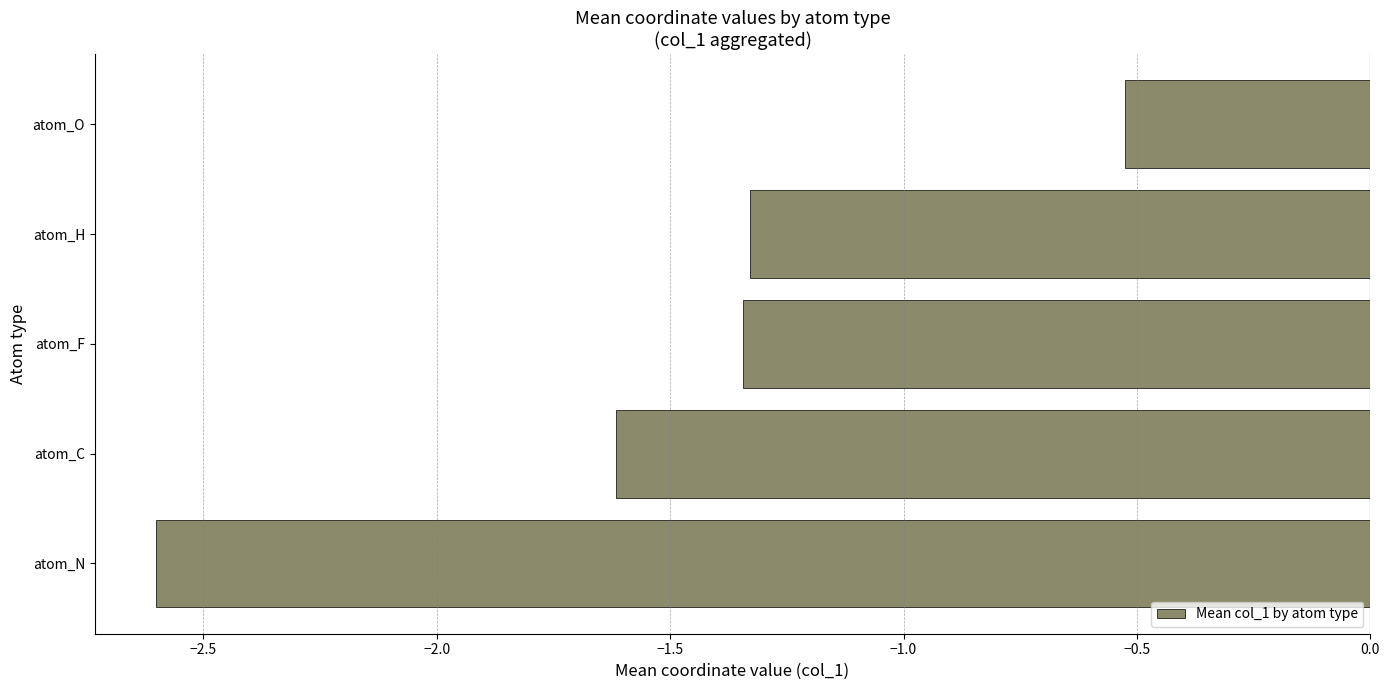

Which label corresponds to the smallest value in the chart?

atom_N